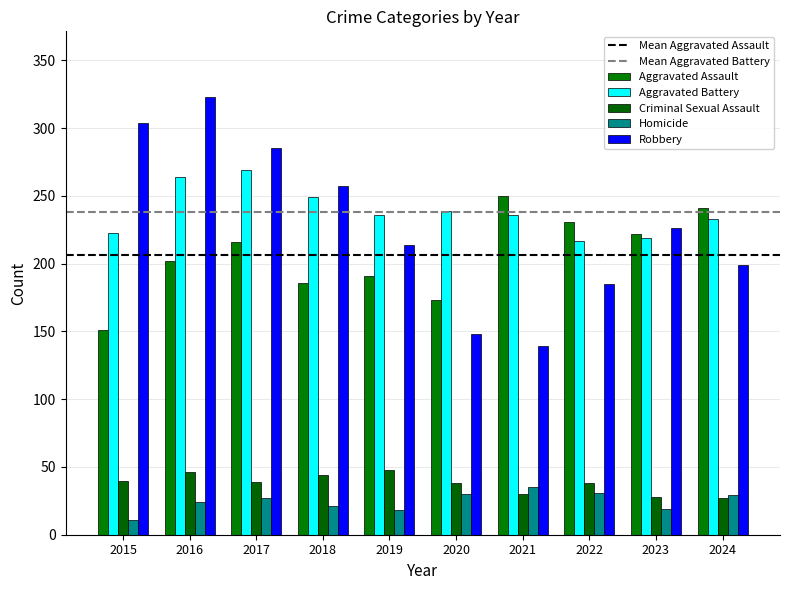

The value of Criminal Sexual Assault at 2024 is 27. True or false?

True